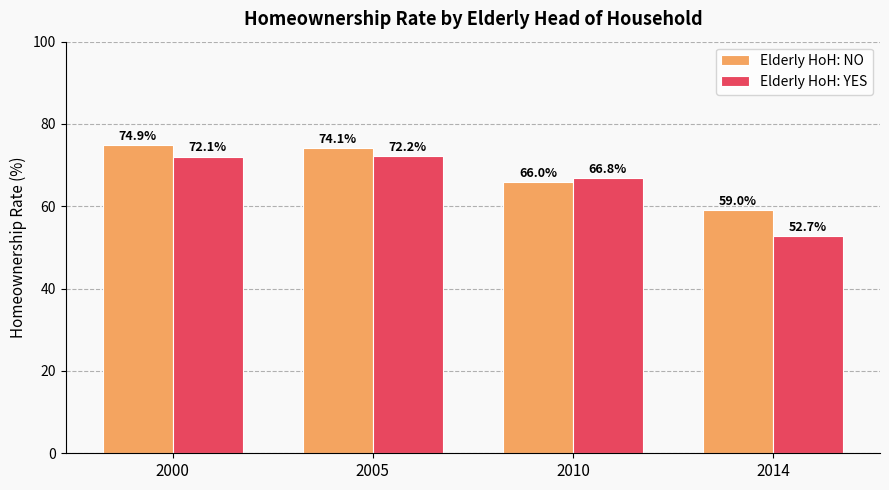

Which series has the largest total across all categories?

Elderly HoH: NO